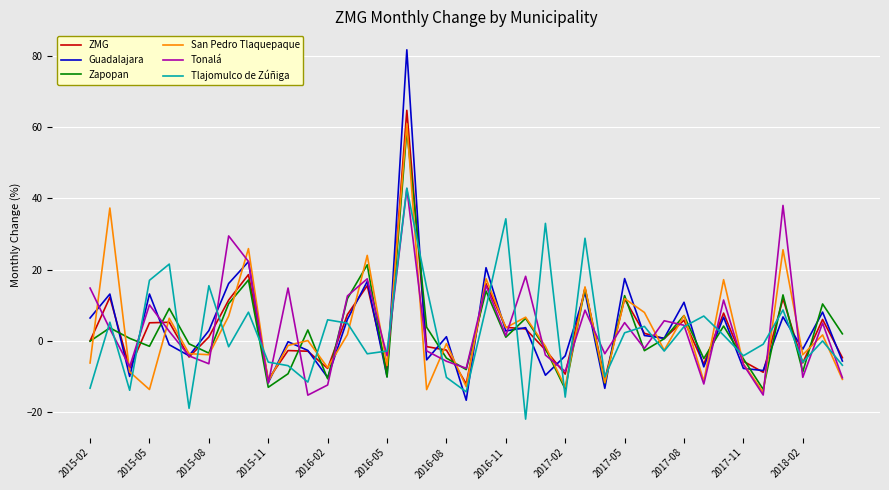

What is the average value of the ZMG series?

2.8